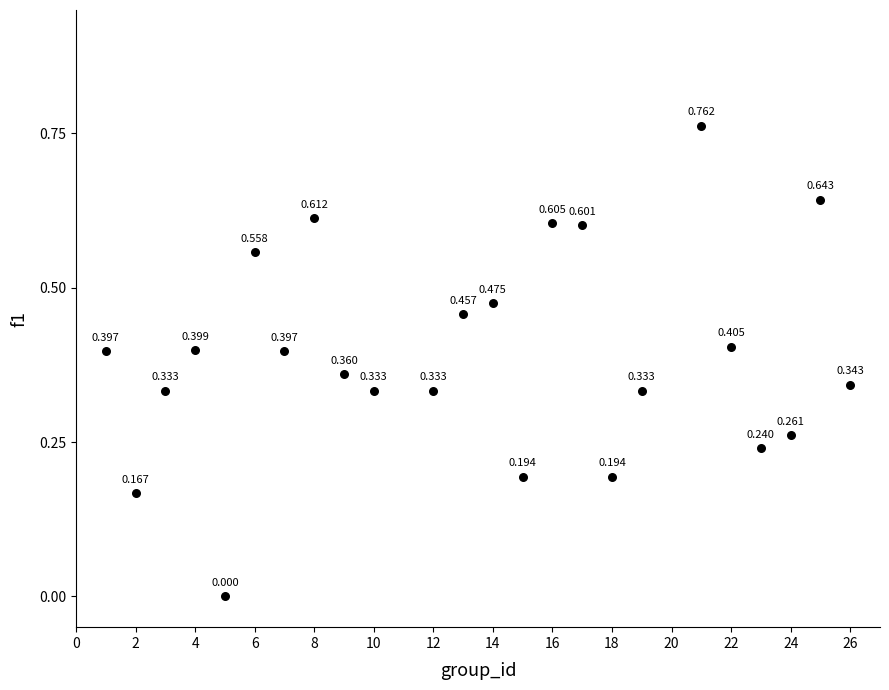

Count the number of points in this scatter plot.

24